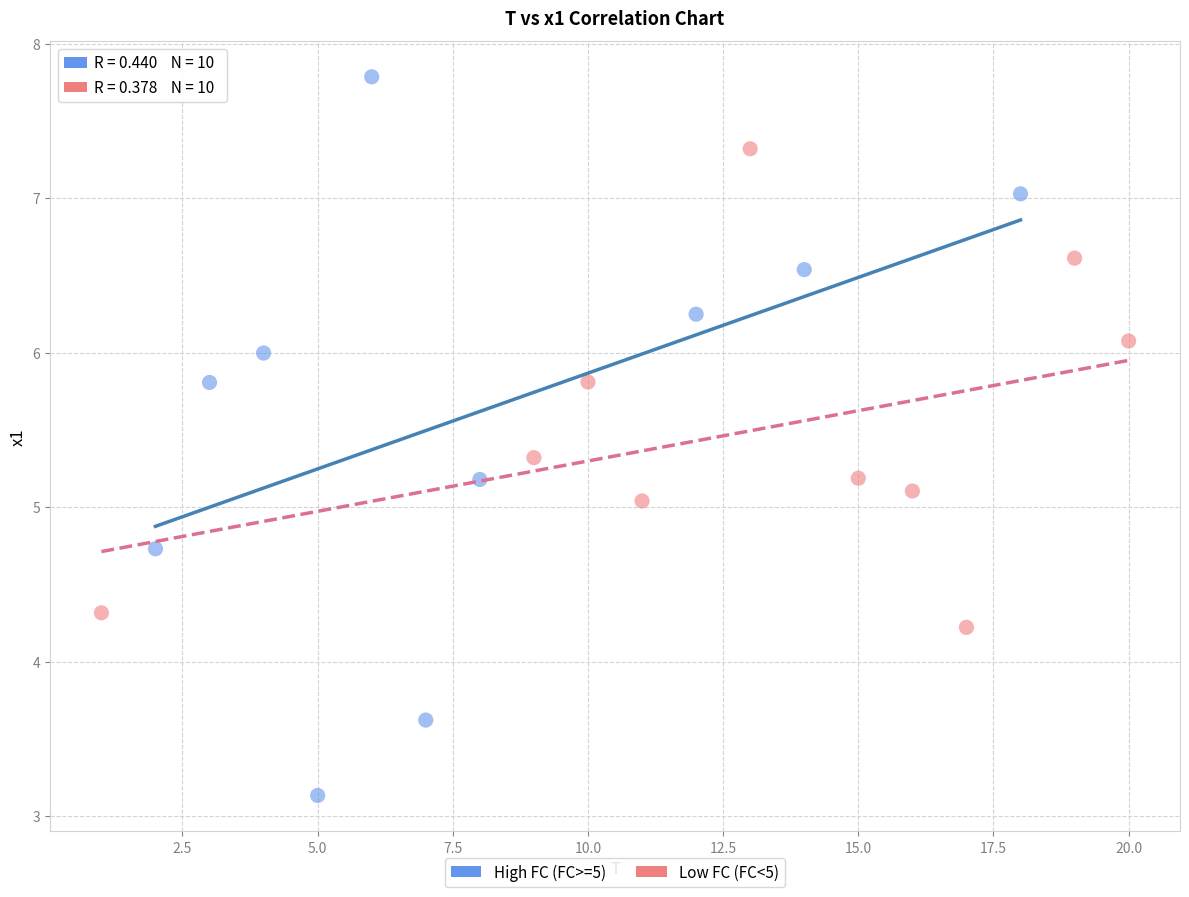

What are all the series names shown in the legend?

High FC (FC>=5), Low FC (FC<5)